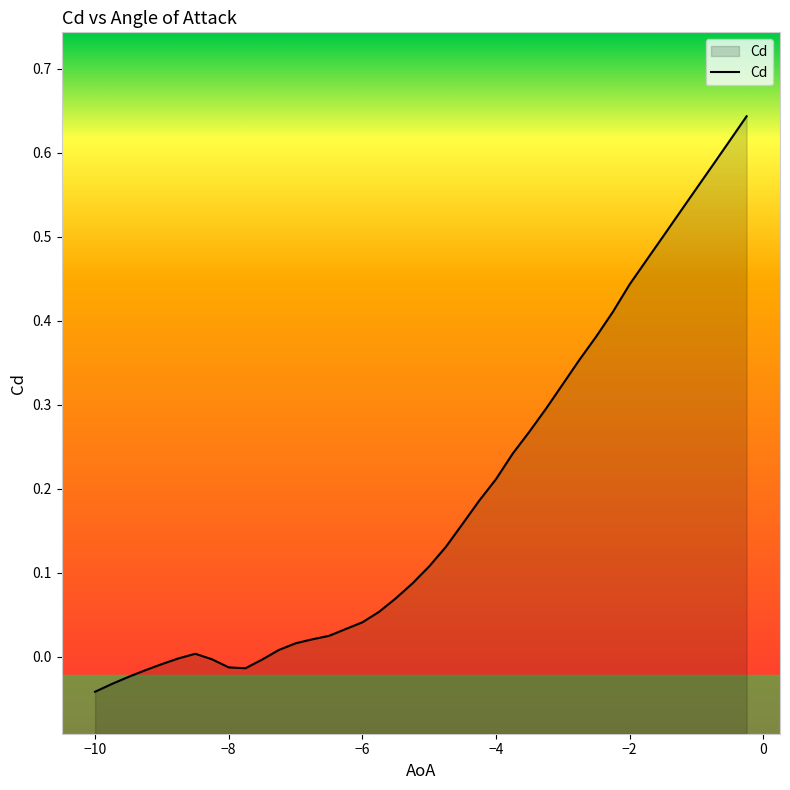

How many points are higher than both their immediate neighbors (excluding endpoints)?

1